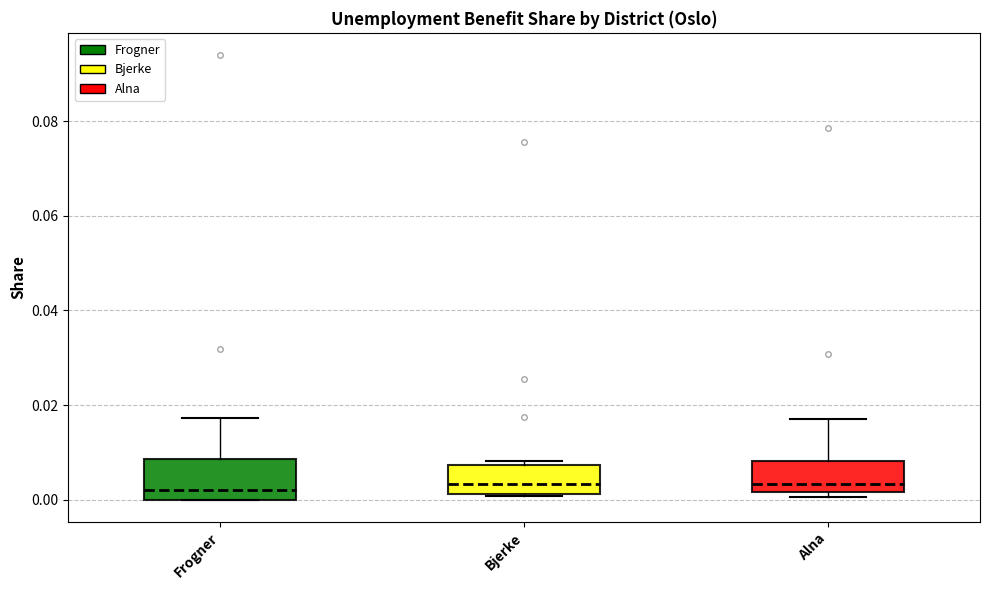

Reading left to right, transcribe this box plot: for each box, give where its median line is, the range the box spans, and where its two whiskers end, as read against the y-axis. The values are not printed on the chart, so give them approximately, as read against the axis.

Frogner: median 0.002, box 0.000 to 0.008, whiskers 0.000 to 0.018
Bjerke: median 0.004, box 0.002 to 0.008, whiskers 0.000 to 0.008 (just above the box's upper edge)
Alna: median 0.004, box 0.002 to 0.008, whiskers 0.000 to 0.018